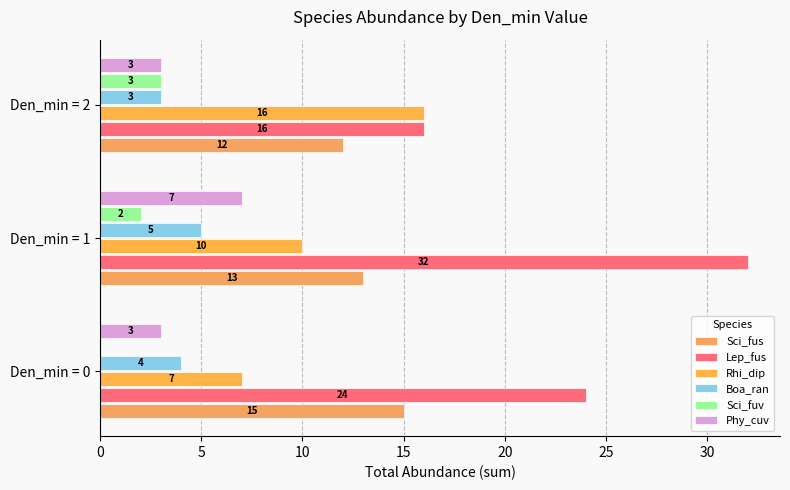

How many distinct data groups are displayed?

6